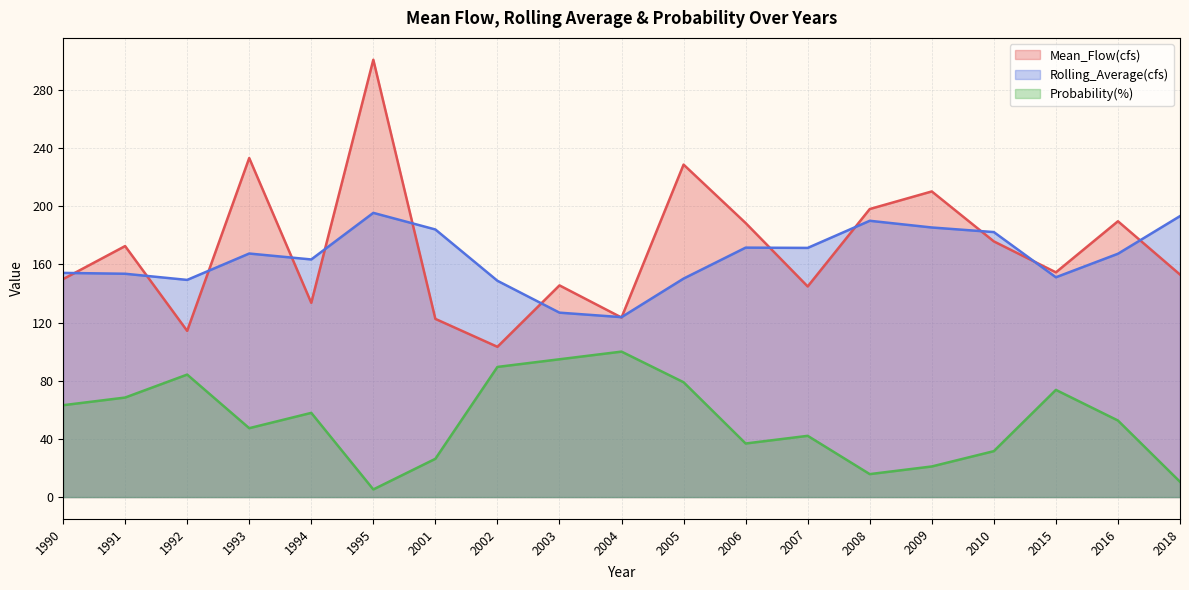

At which category does the chart reach its peak across all series?

1995